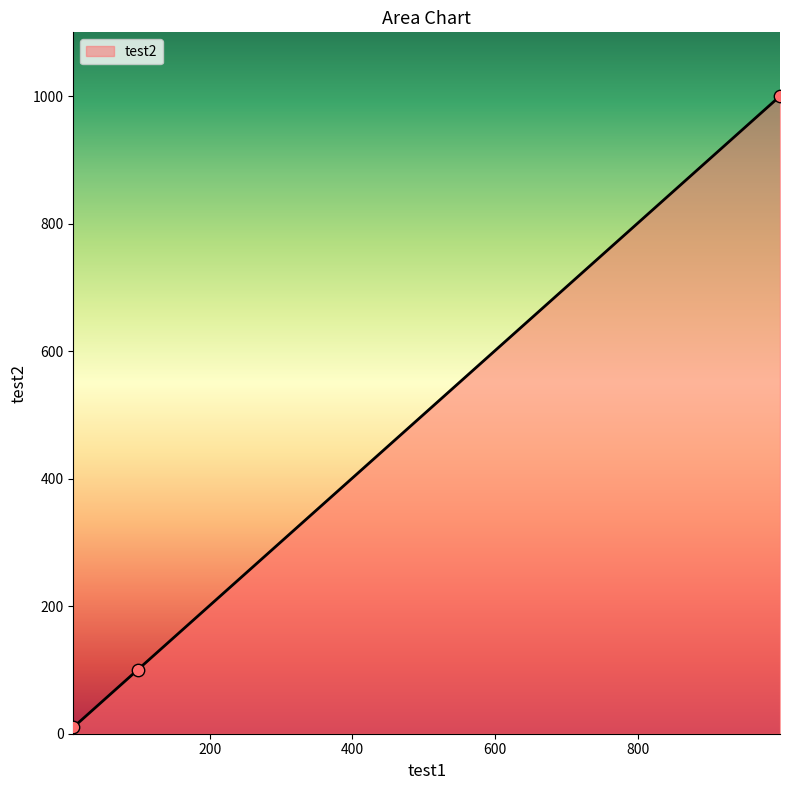

What is the greatest value displayed?

1000